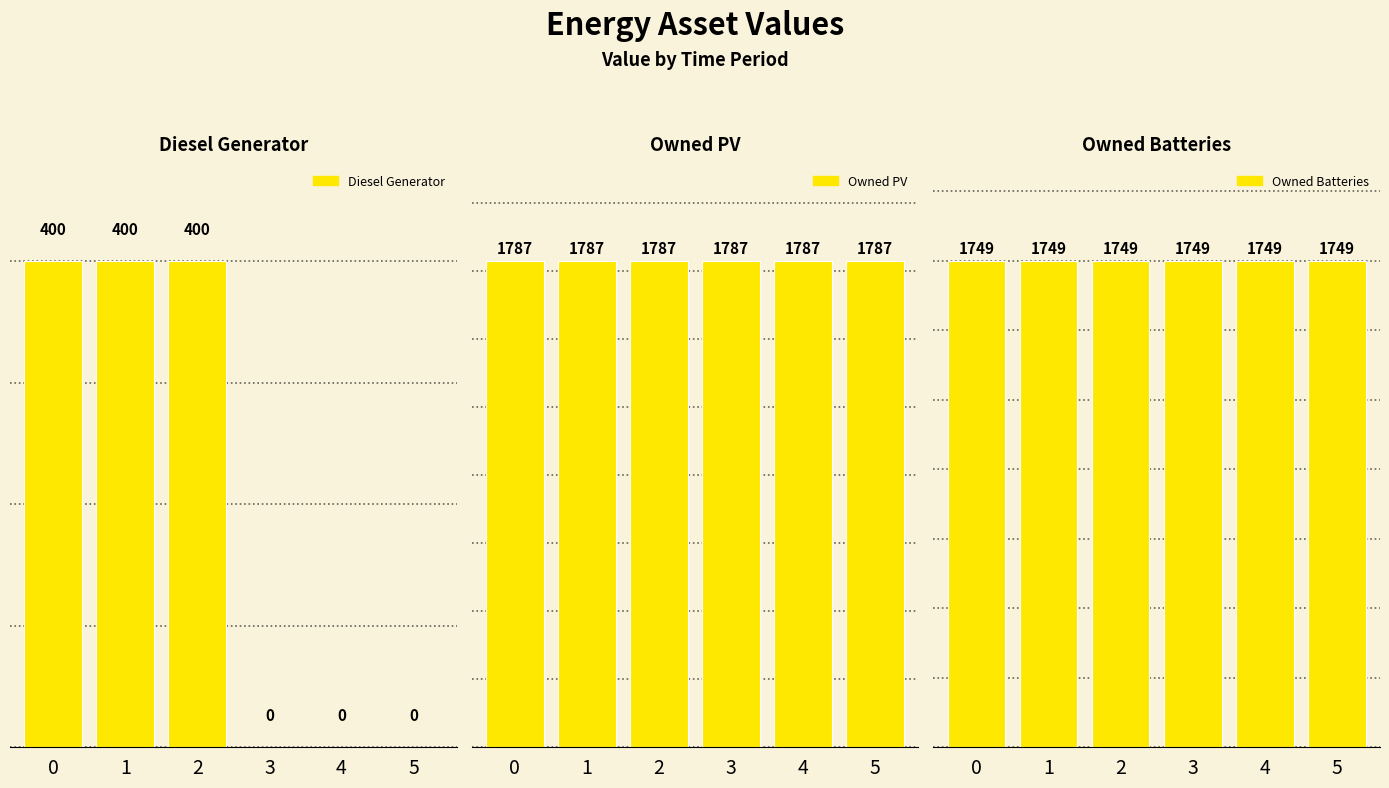

The value of Owned Batteries at 0 is 1749. True or false?

True